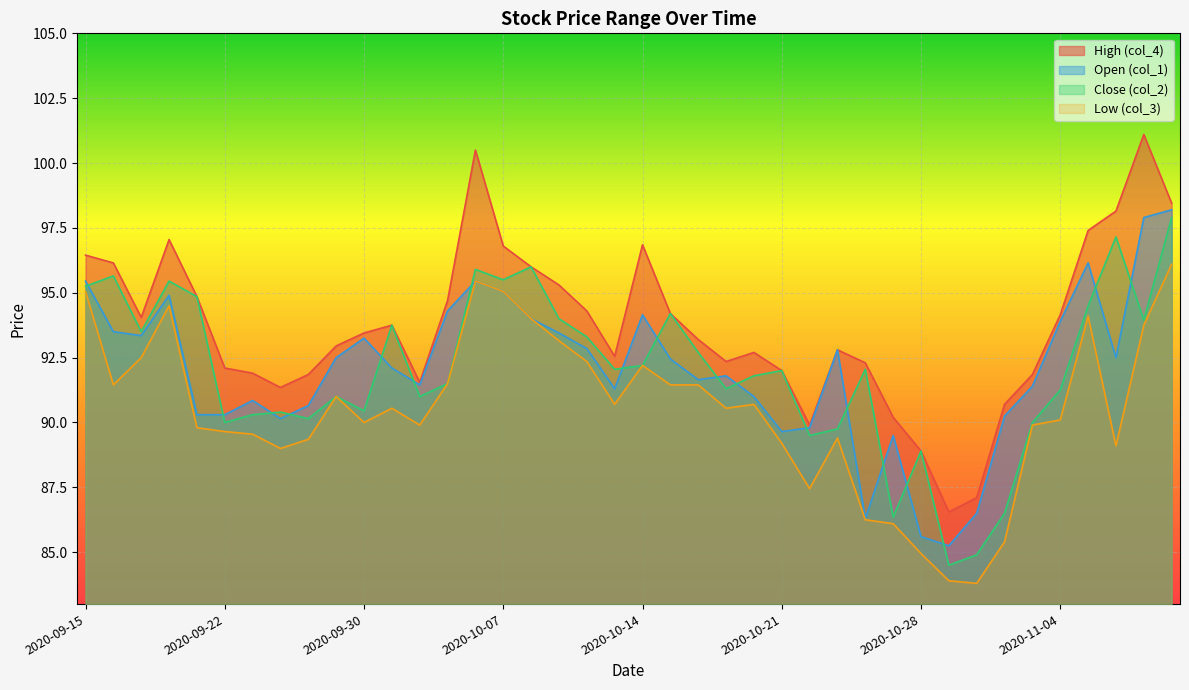

True or false: Open (col_1) has a value of 93.3 at 2020-09-17.

True